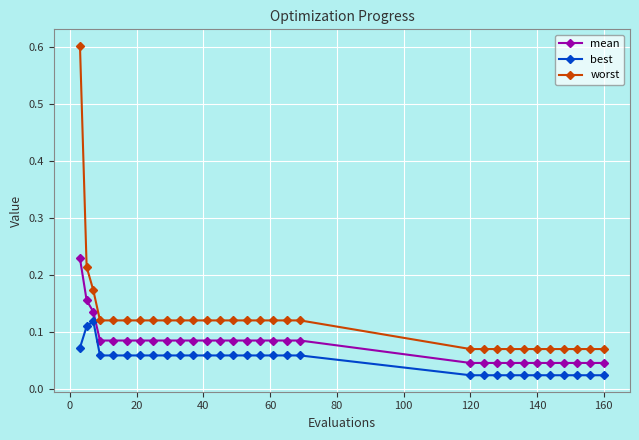

What is the sum of all mean values?

2.4